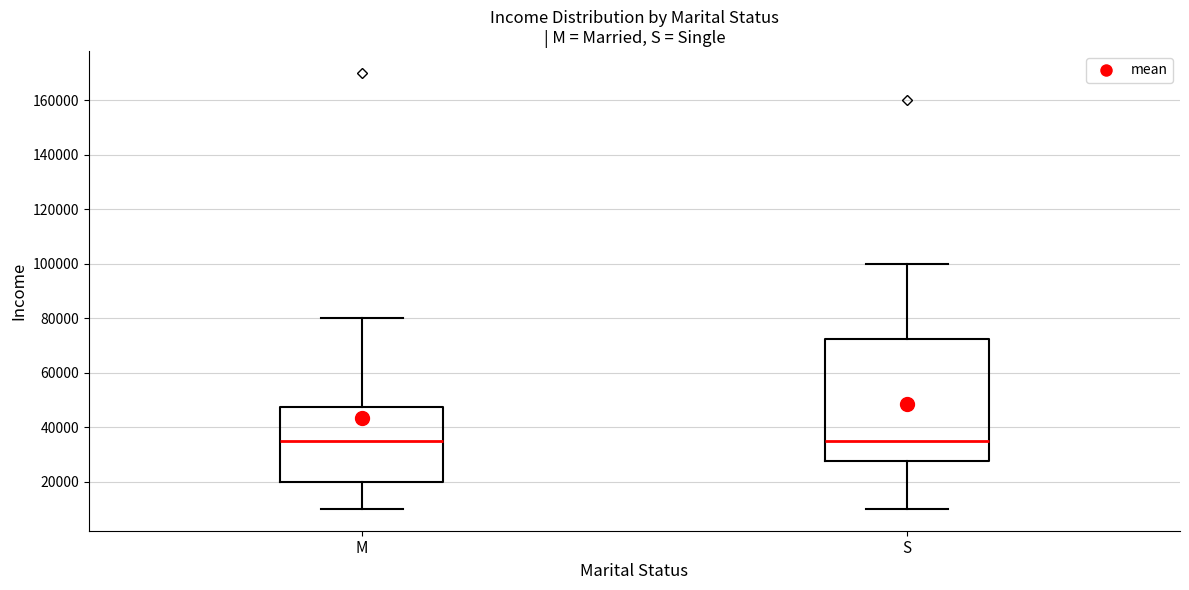

Reading left to right, read every box against the y-axis: the position of its median line, the range the box covers, and the ends of its whiskers. The values are not printed on the chart, so give them approximately, as read against the axis.

M: median 36000, box 20000 to 48000, whiskers 10000 to 80000
S: median 36000, box 28000 to 72000, whiskers 10000 to 100000